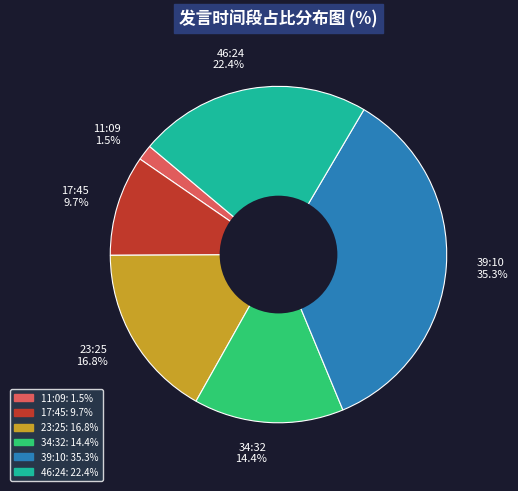

What percentage is NOT represented by 39:10 35.3%?

64.7%